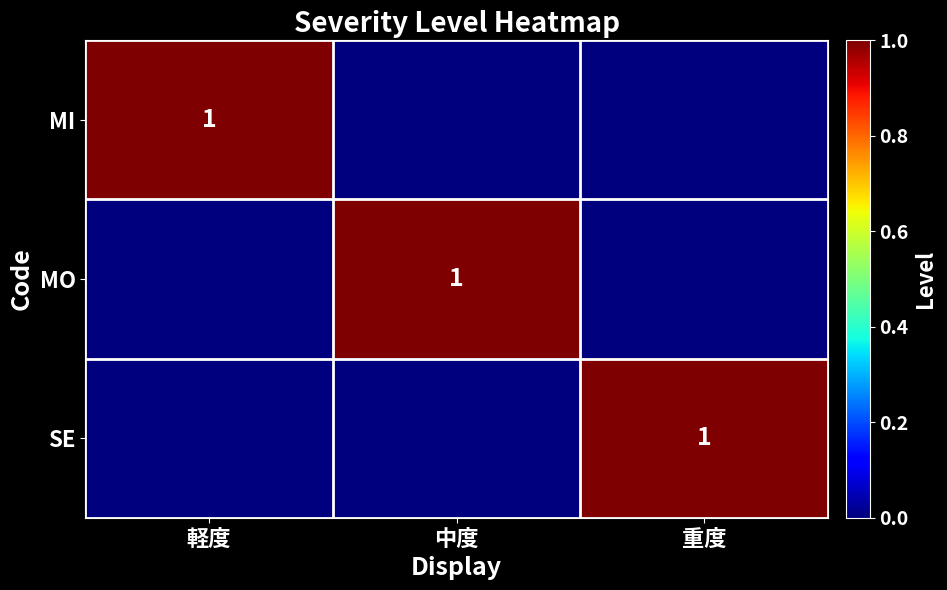

The value of MO at 中度 is 1. True or false?

True